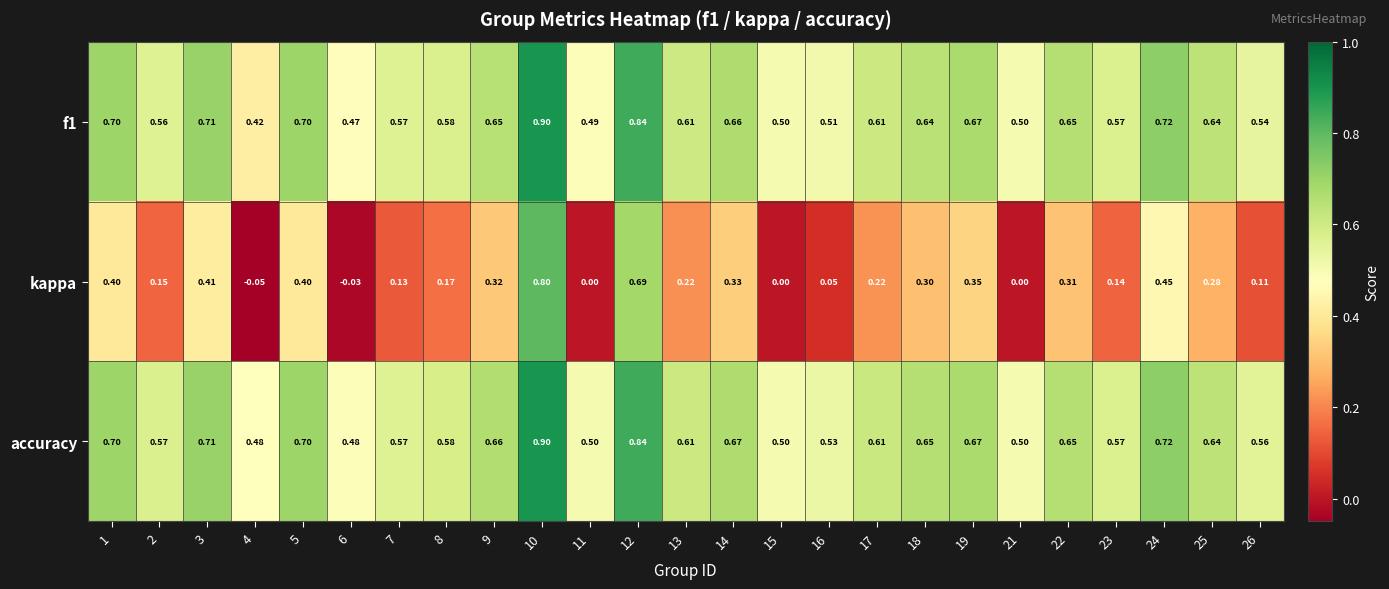

Which series has the widest spread of values?

kappa